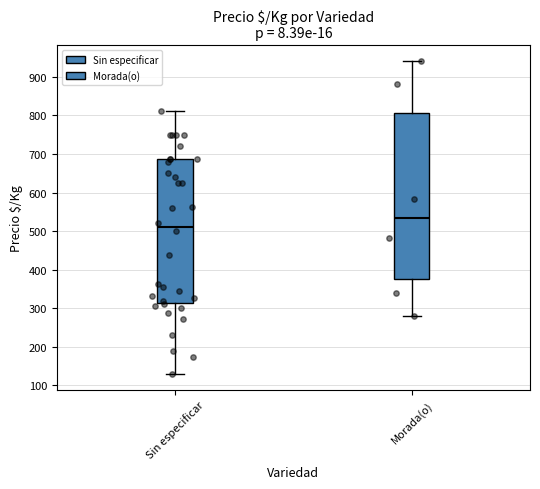

Where is the upper edge of the box for Sin especificar on the y-axis? The values are not printed on the chart, so give them approximately, as read against the axis.

690